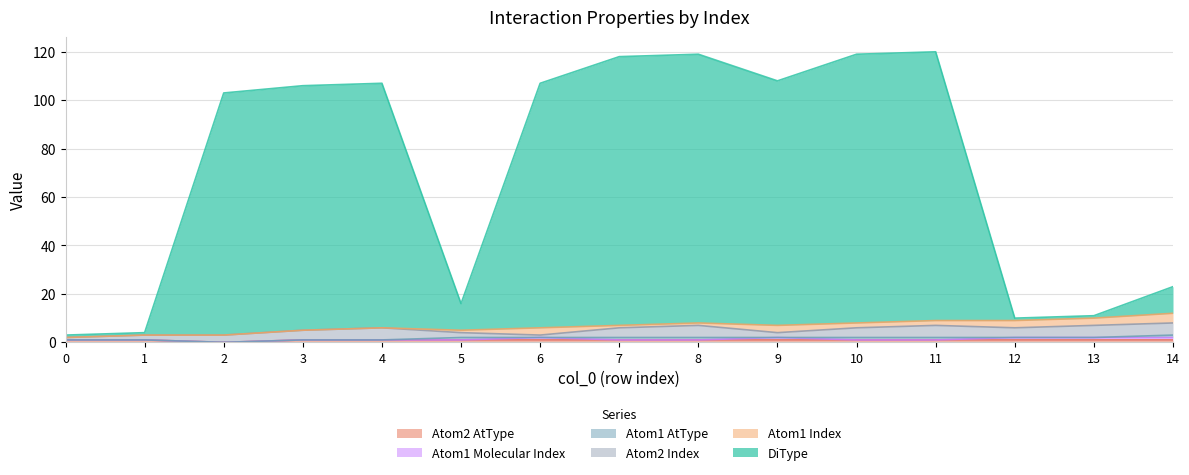

What is the difference between the maximum and minimum values in the Atom2 AtType series?

1